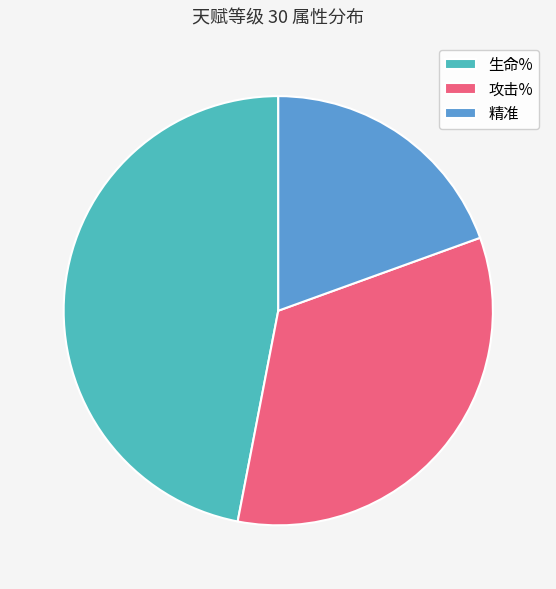

Do 生命% and 精准 together represent more than half of the pie?

Yes